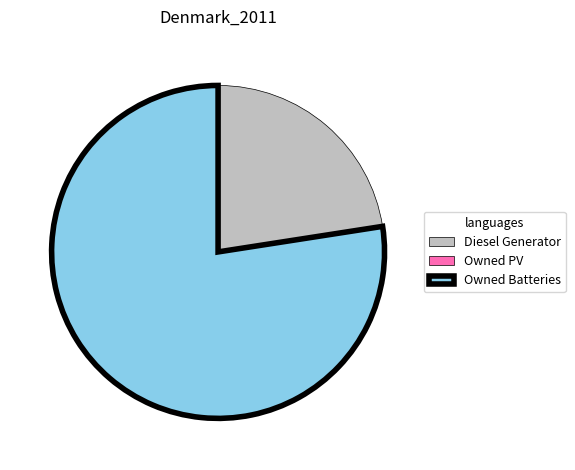

What is the majority slice?

Owned Batteries